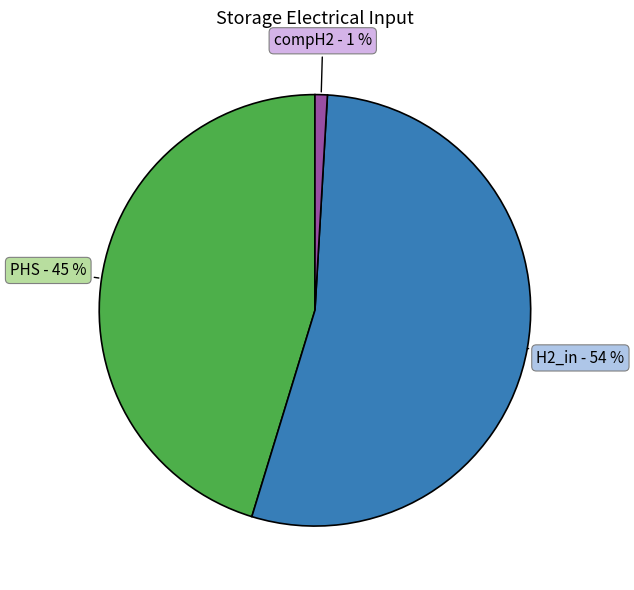

How many segments does this pie chart have?

3